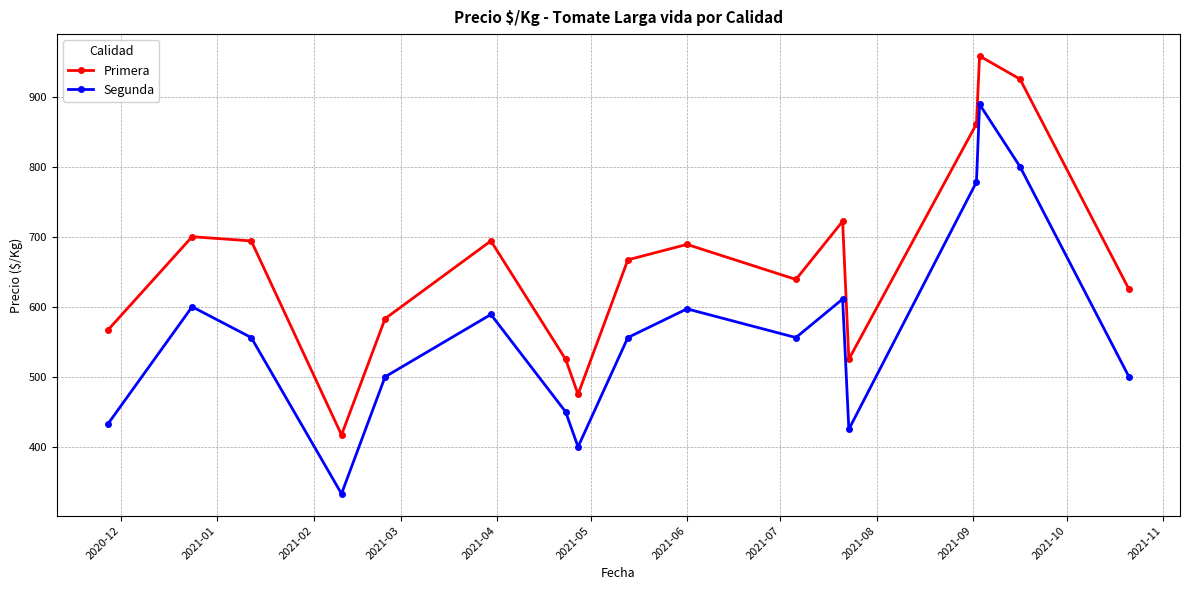

True or false: Segunda and Primera intersect in this chart.

False